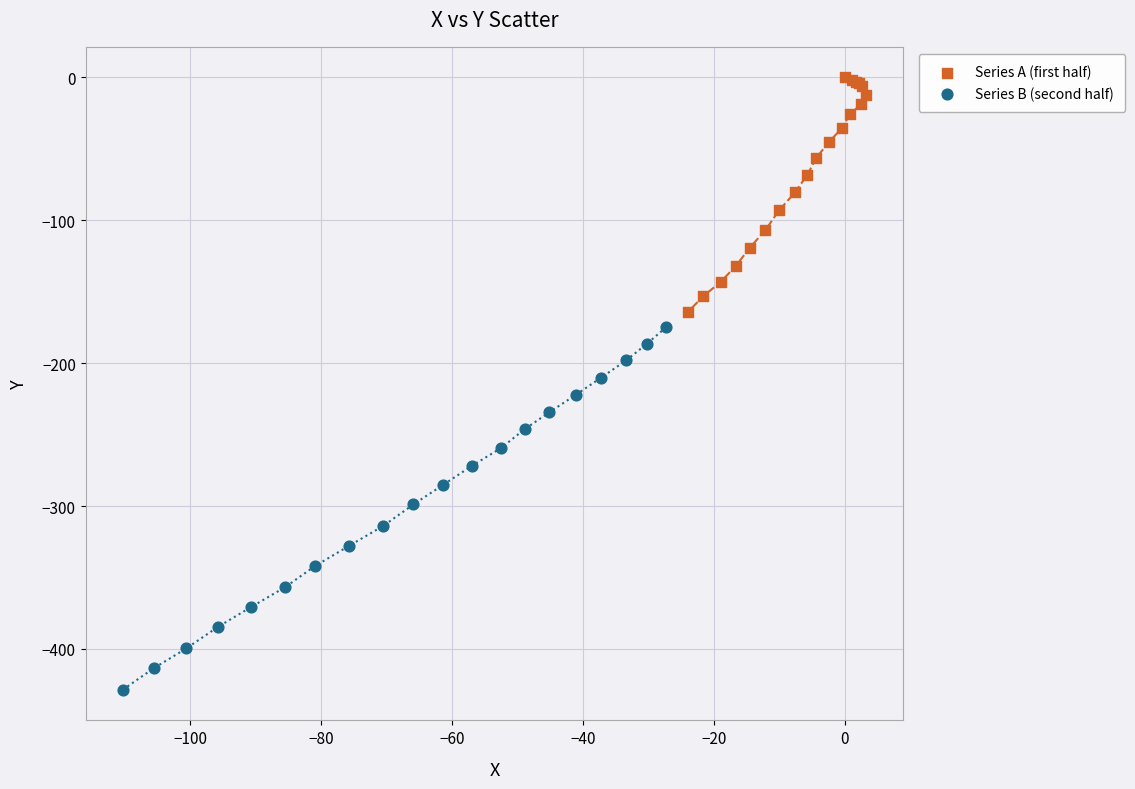

Which series contains the highest Y value?

Series A (first half)